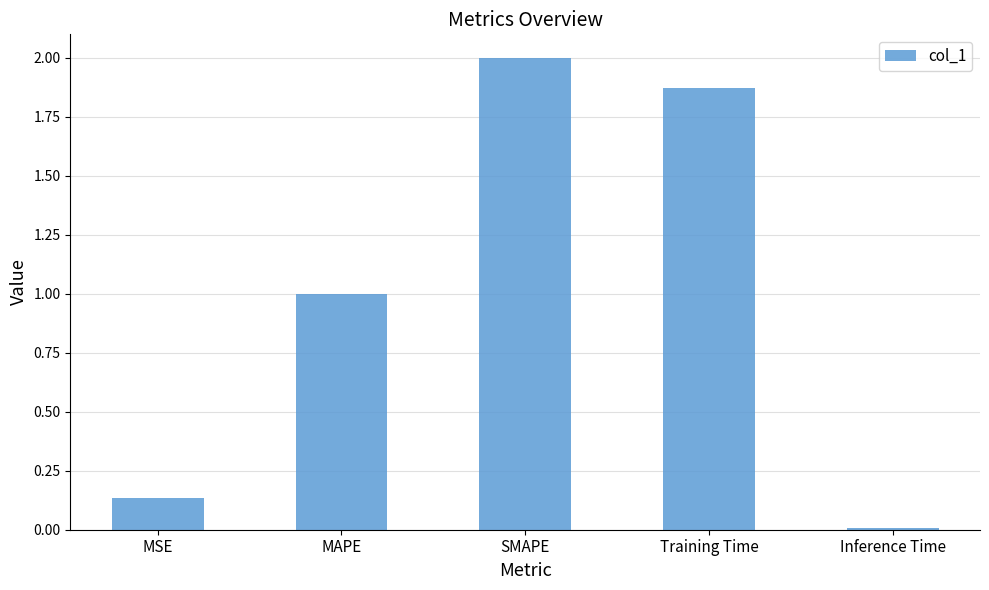

Where does the data first go above 1?

MAPE